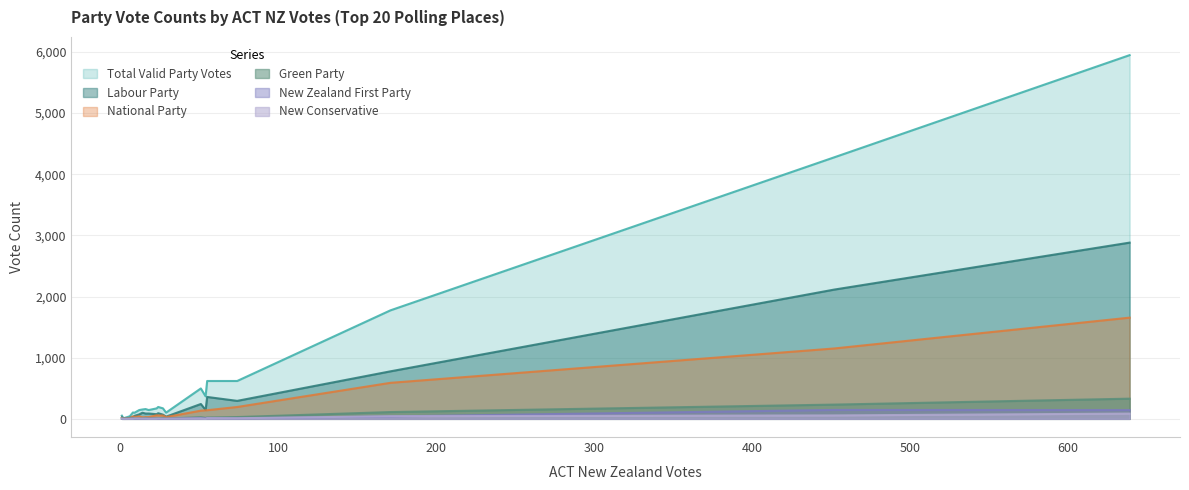

Where is National Party nearest to the value 829?

171